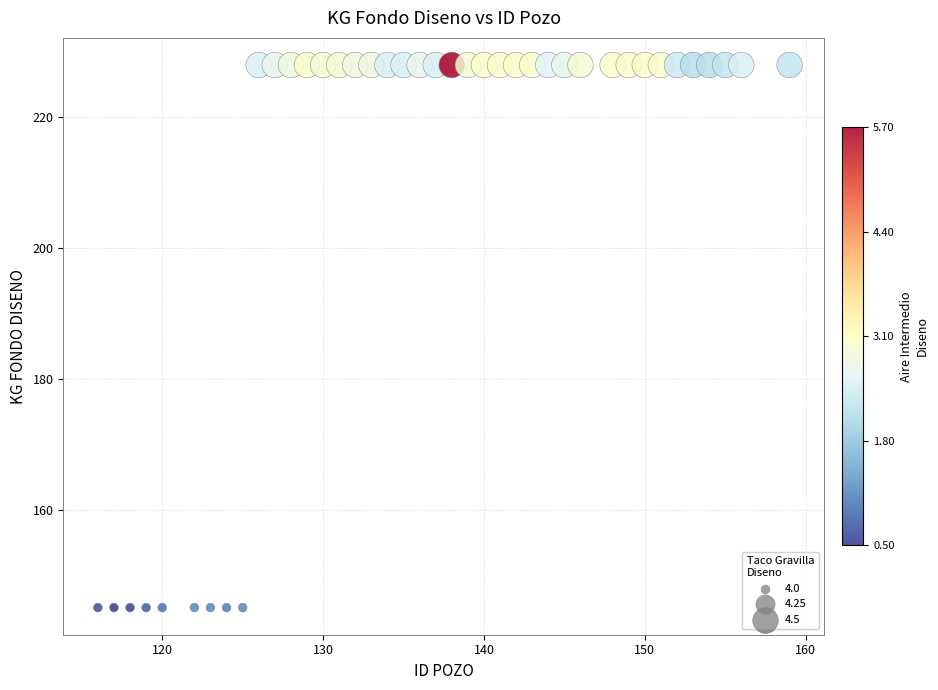

What is the range of Y values (max minus min)?

83